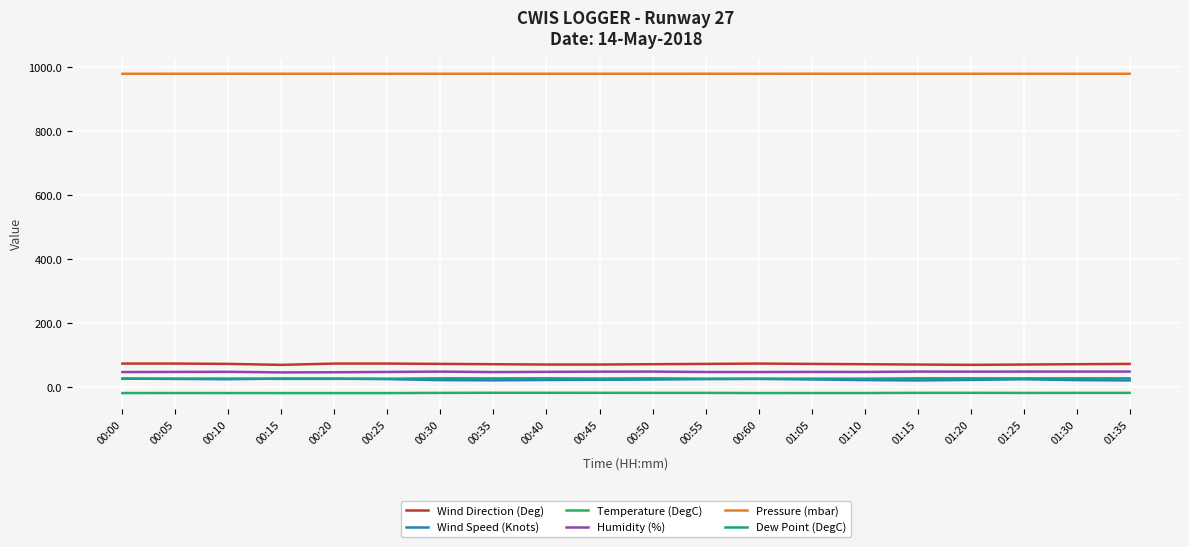

Which series ends up on top after the final intersection of Dew Point (DegC) and Wind Speed (Knots)?

Dew Point (DegC)